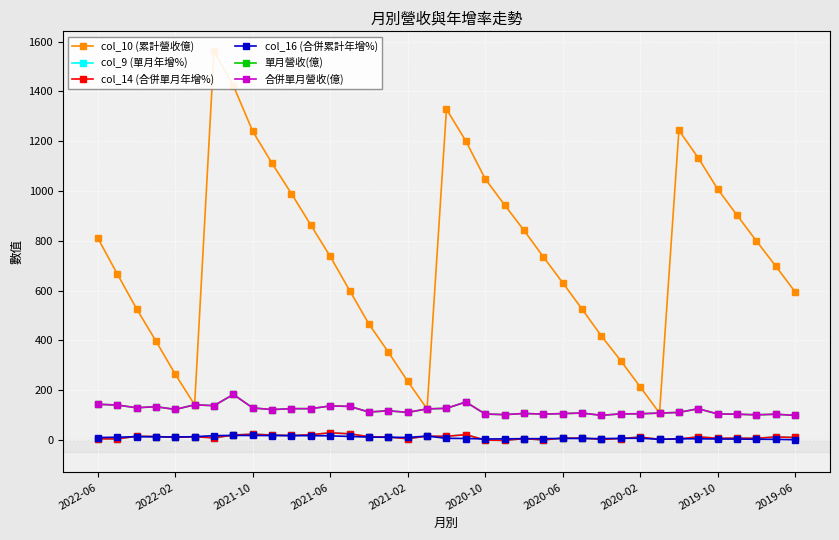

Where is the first local minimum for col_14 (合併單月年增%)?

2022-02